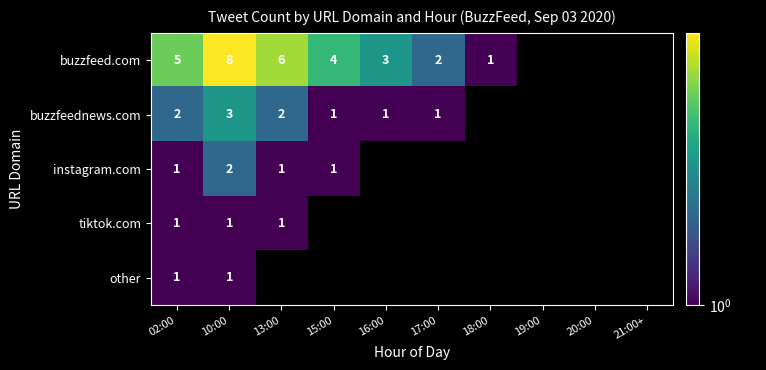

What is the total value across all series at 02:00?

10